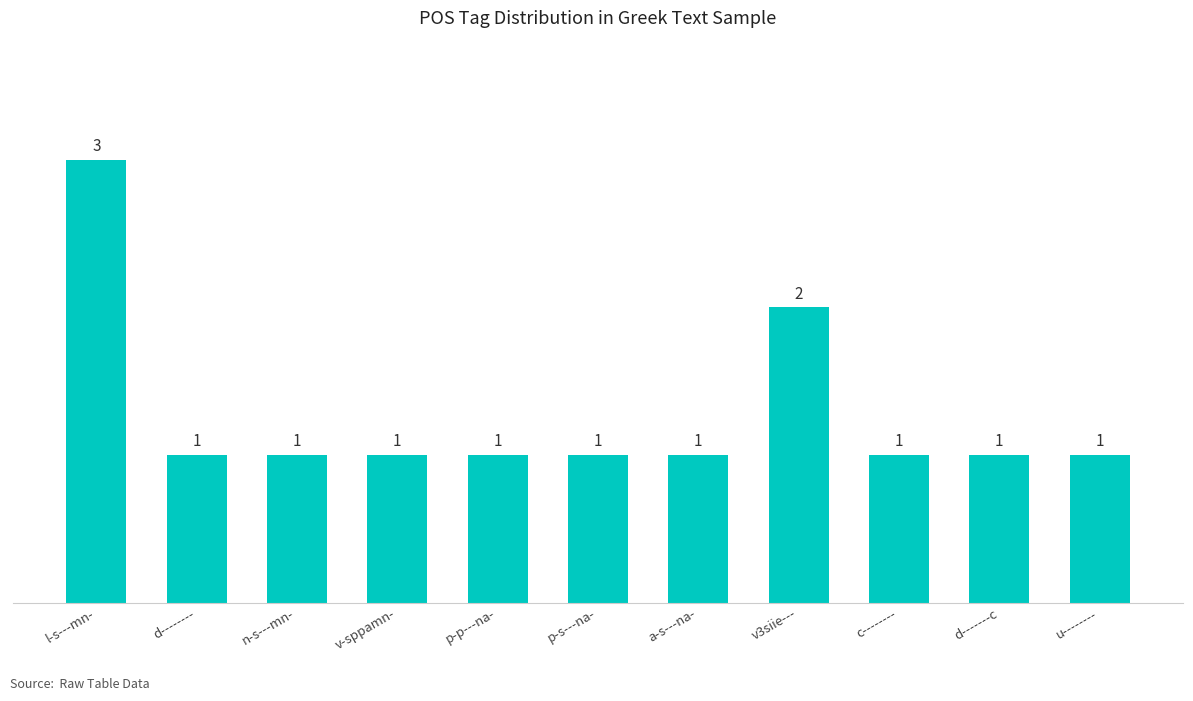

Does the chart contain stacked bars?

No